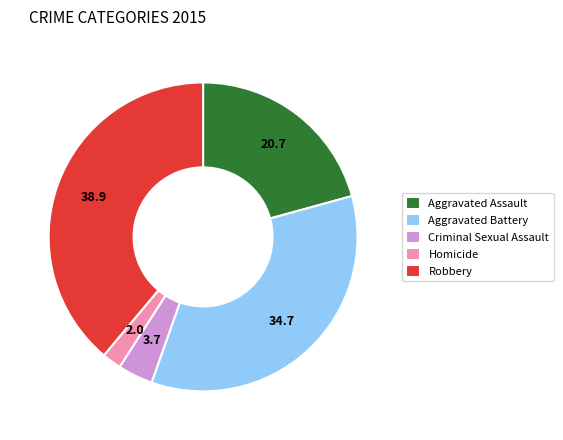

Is there a majority slice in this chart?

No